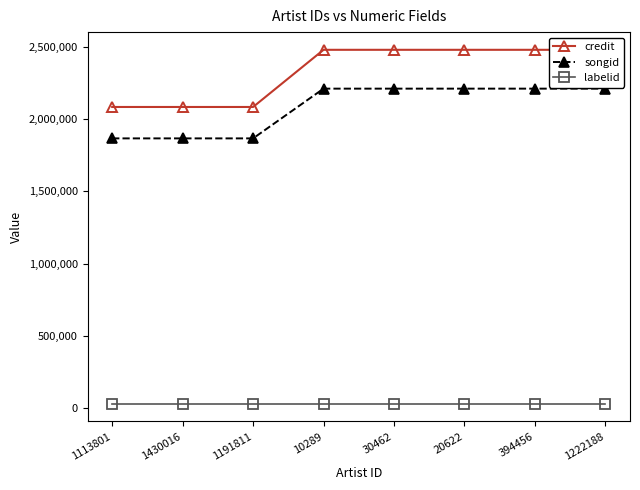

What position from the right is 394456?

2